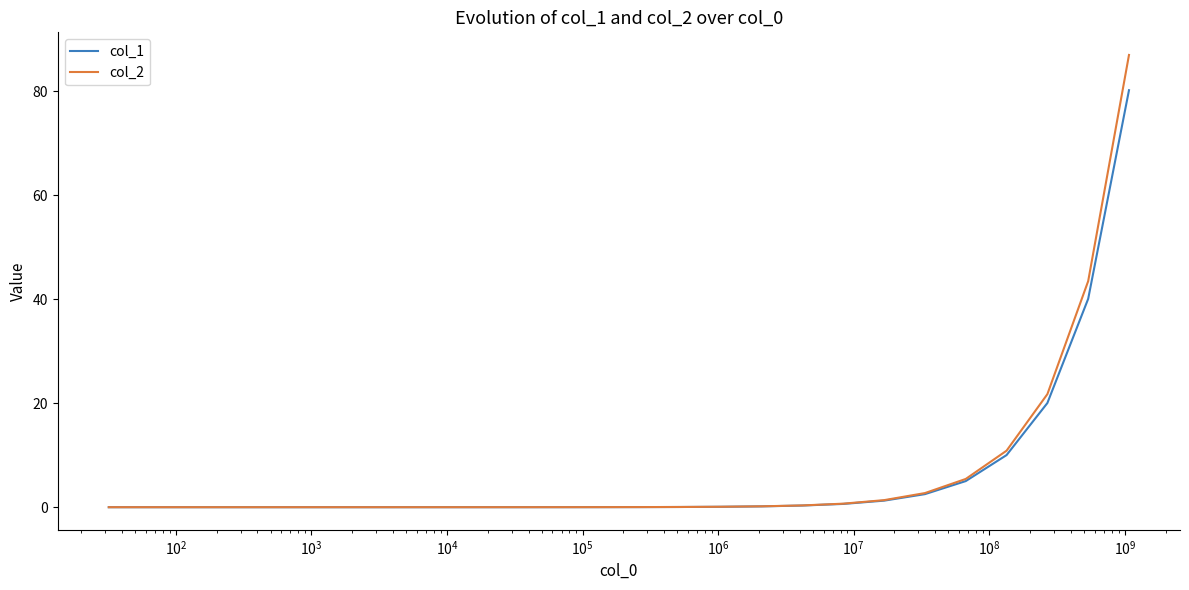

List the series in order of their peak value, lowest first.

col_1, col_2